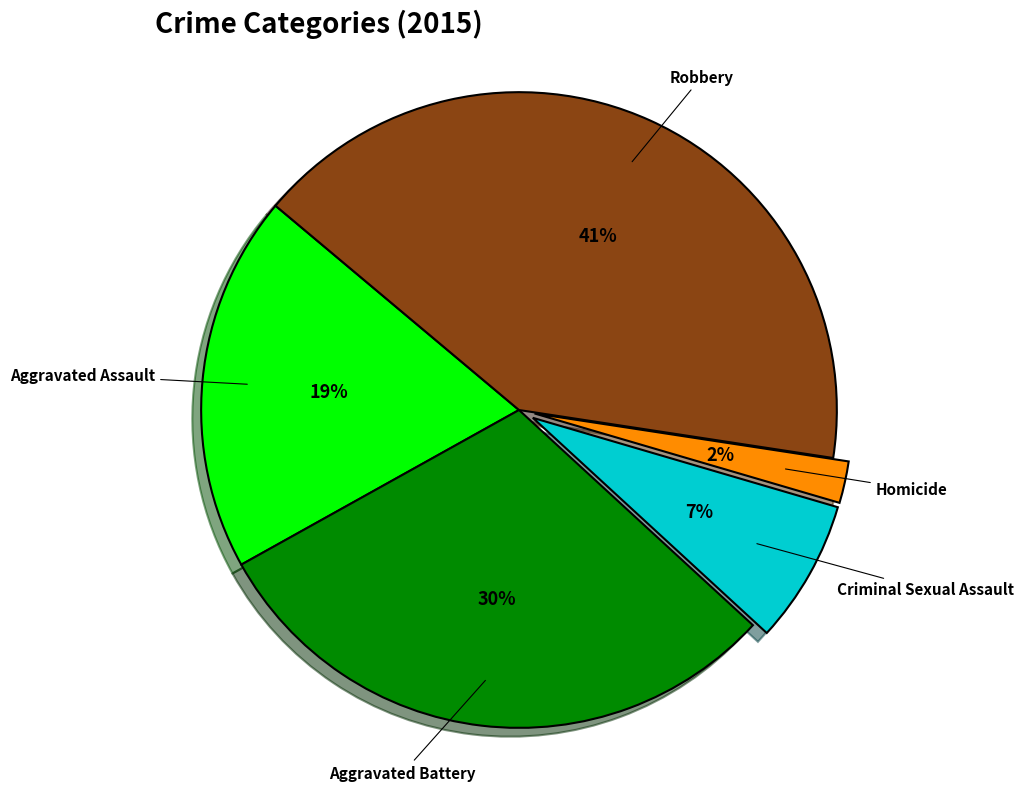

To the nearest percent, what is the difference between the Robbery and Criminal Sexual Assault slice percentages?

34%